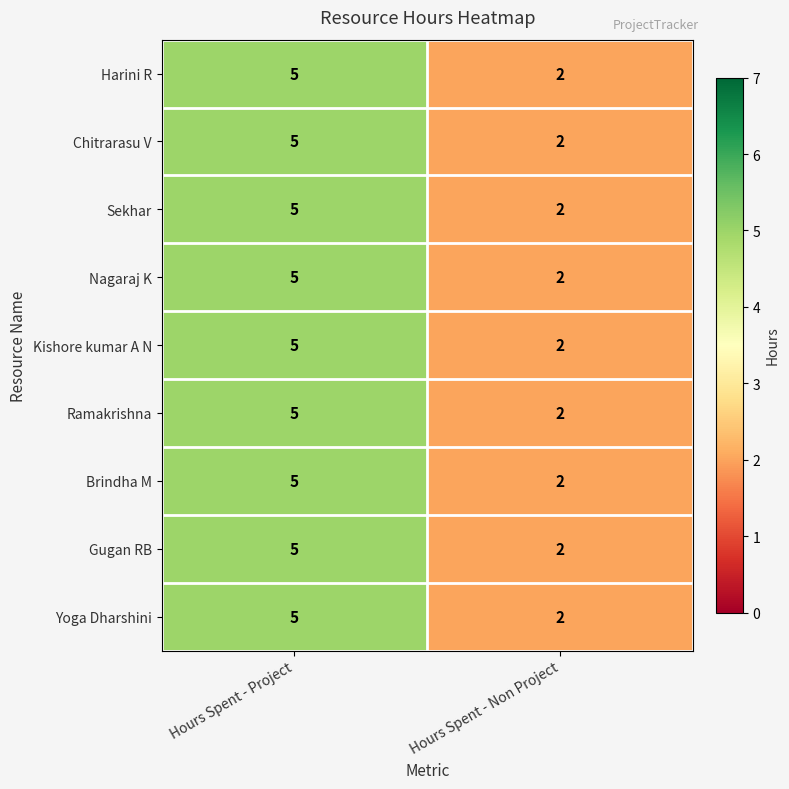

List the labels in order of Nagaraj K value, smallest first.

Hours Spent - Non Project, Hours Spent - Project